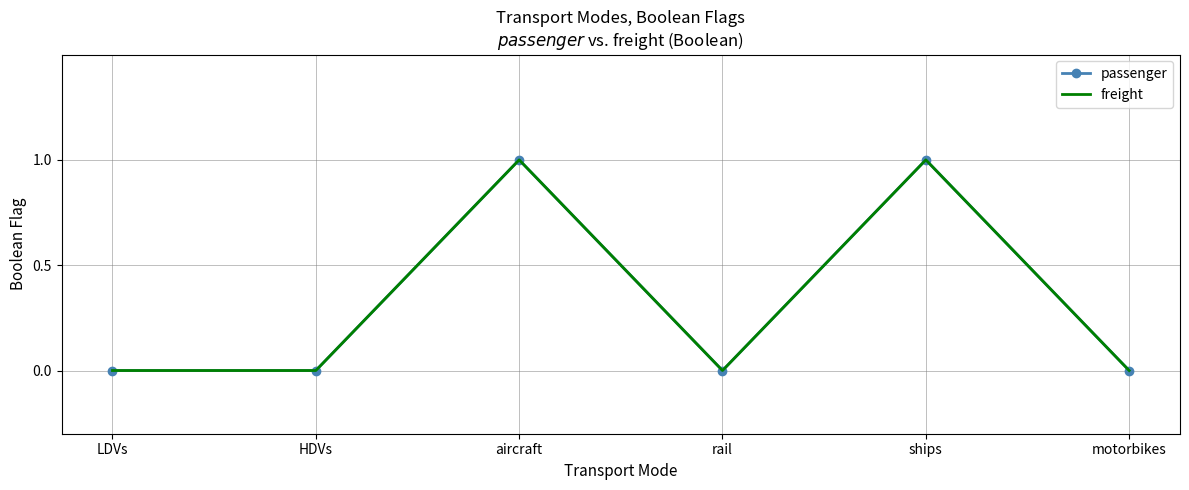

True or false: freight and passenger cross at least once.

False